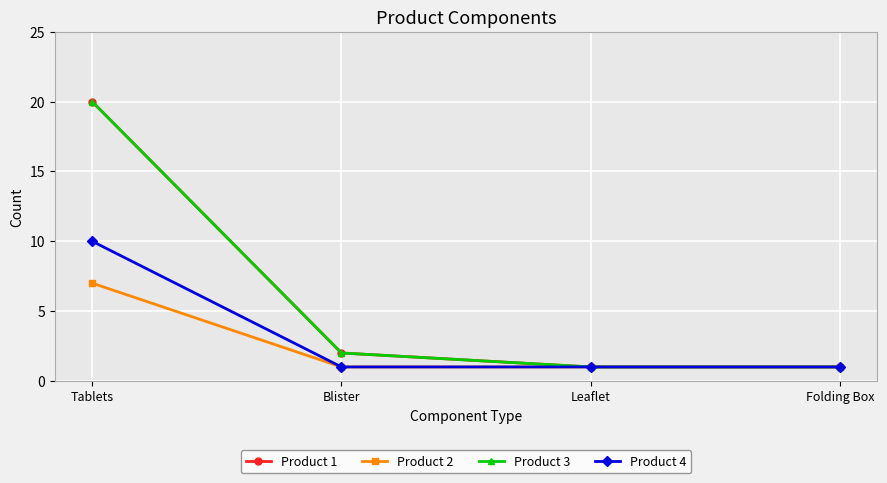

Is this an area chart (filled region under the line)?

No